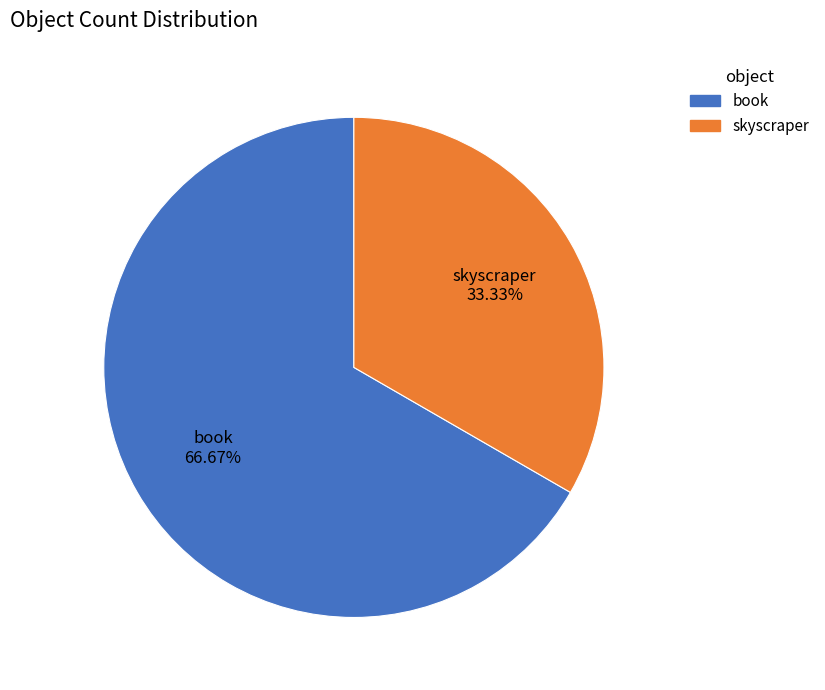

To the nearest percent, what percentage of the pie is book?

67%